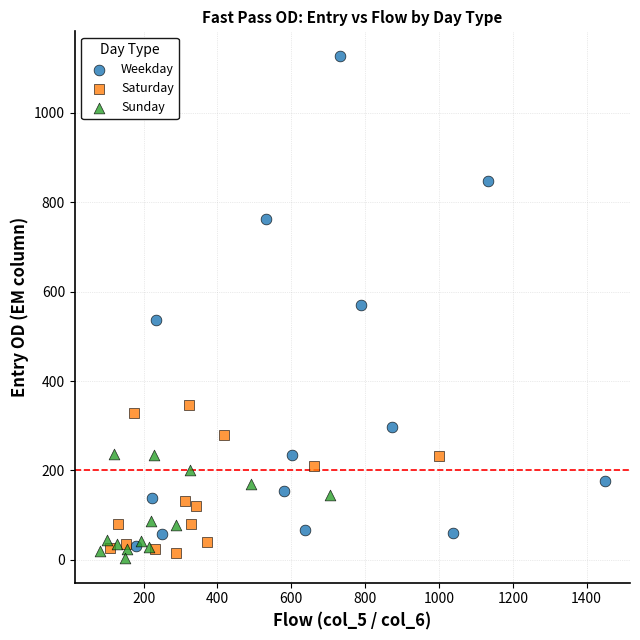

Which series has the widest spread of Y values?

Weekday